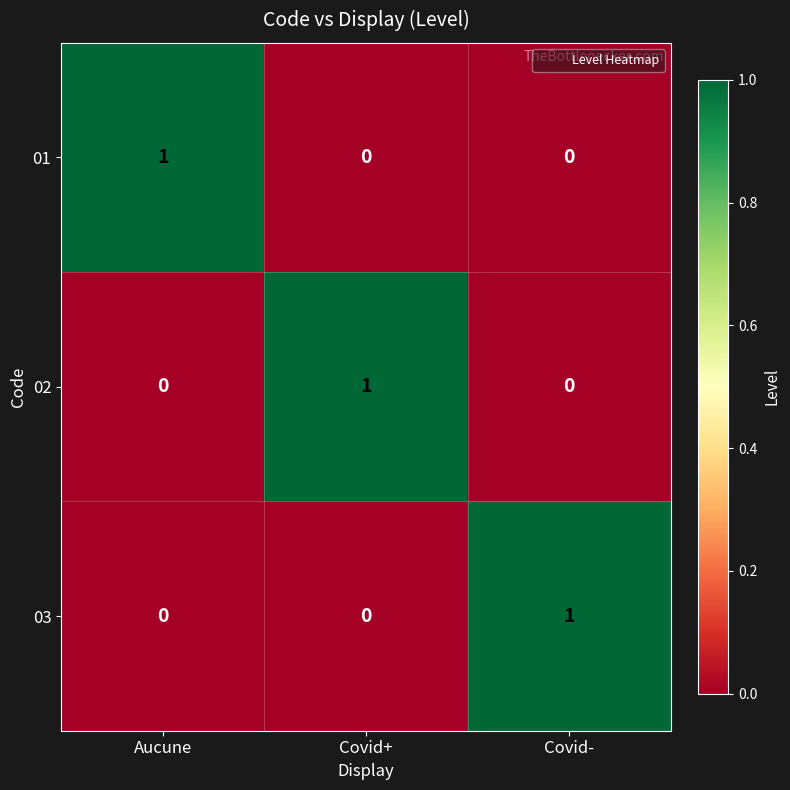

What is the total value across all series at Covid-?

1